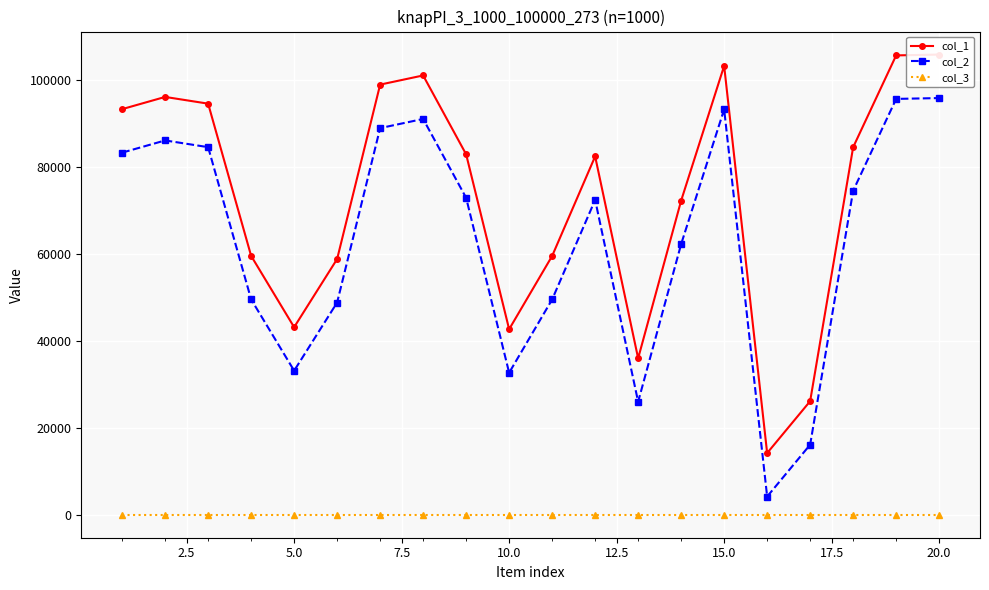

At which category does col_2 reach its first local valley?

5.0